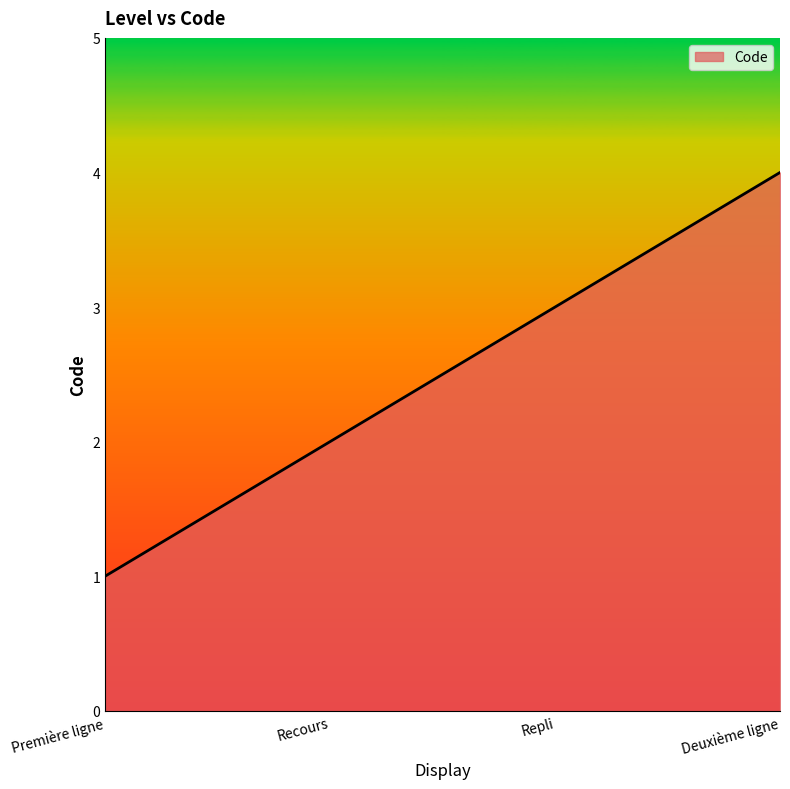

What is the maximum value shown in the chart?

4